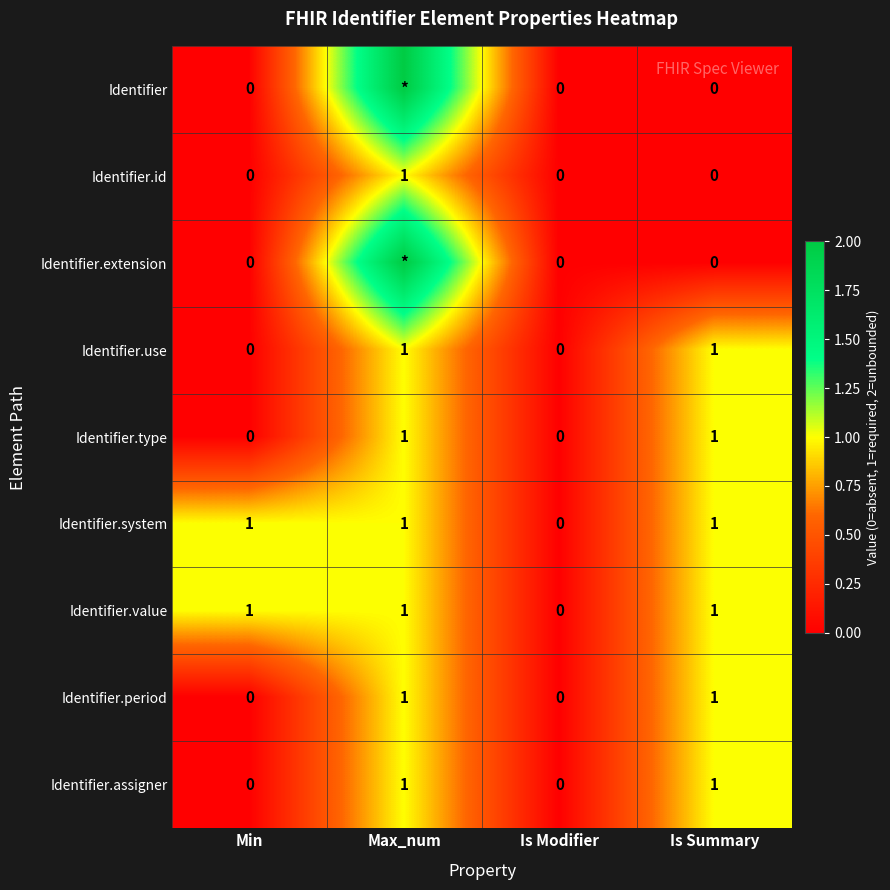

Is it true that Identifier.assigner equals 0 at Is Modifier?

True